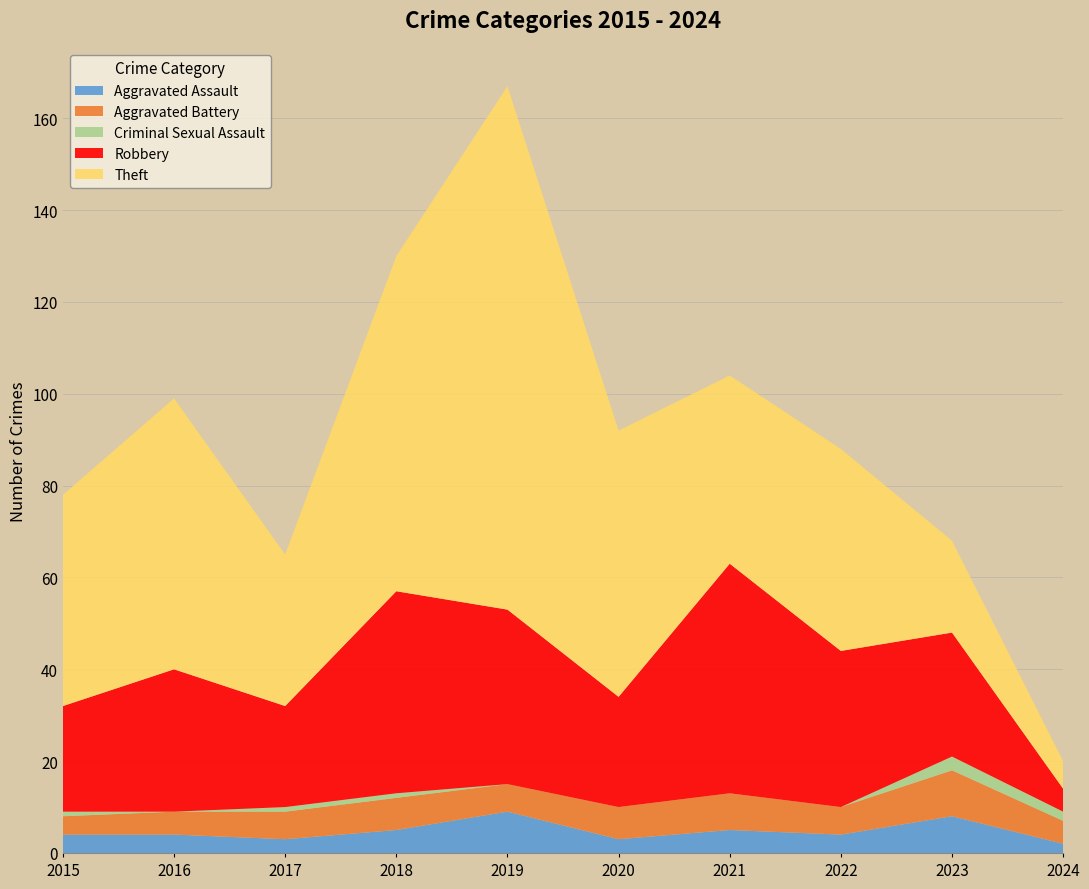

Reading right to left, transcribe all the data shown in this chart.

Aggravated Assault: 2024=2	2023=8	2022=4	2021=5	2020=3	2019=9	2018=5	2017=3	2016=4	2015=4
Aggravated Battery: 2024=5	2023=10	2022=6	2021=8	2020=7	2019=6	2018=7	2017=6	2016=5	2015=4
Criminal Sexual Assault: 2024=2	2023=3	2022=0	2021=0	2020=0	2019=0	2018=1	2017=1	2016=0	2015=1
Robbery: 2024=5	2023=27	2022=34	2021=50	2020=24	2019=38	2018=44	2017=22	2016=31	2015=23
Theft: 2024=6	2023=20	2022=44	2021=41	2020=58	2019=114	2018=73	2017=33	2016=59	2015=46